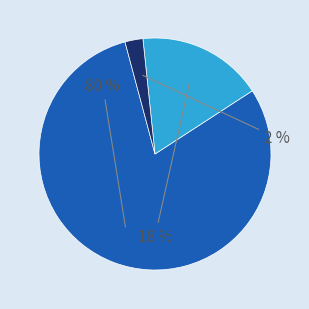

To the nearest percent, what is the average slice percentage?

33%